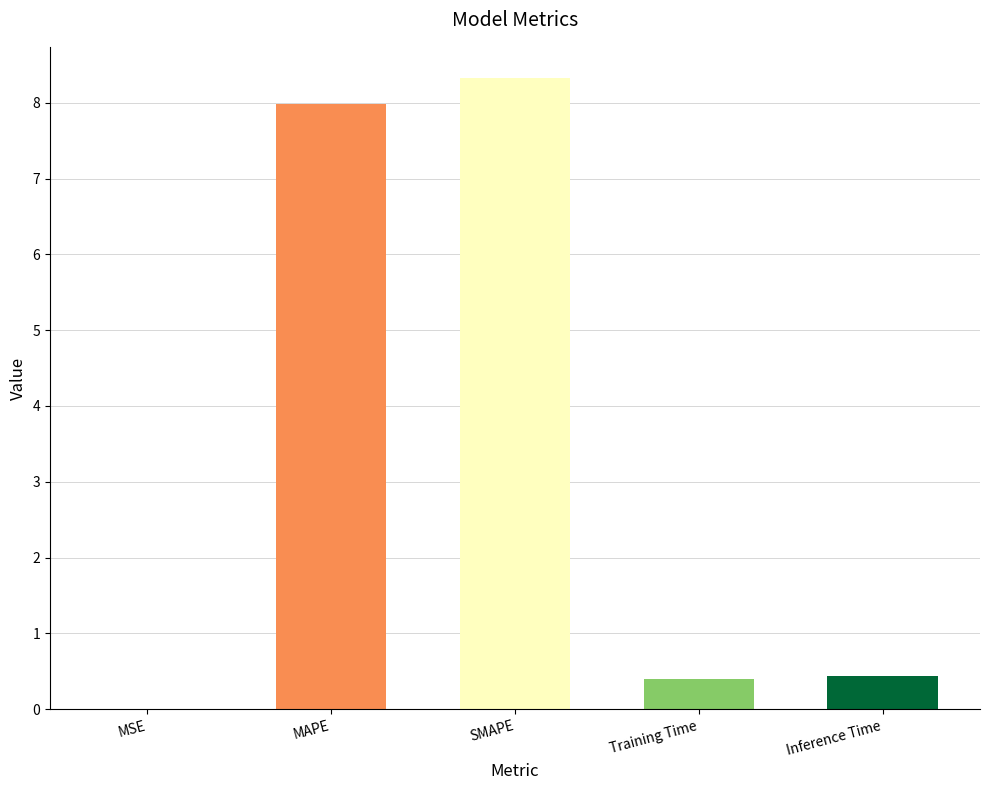

What is the average value?

3.4